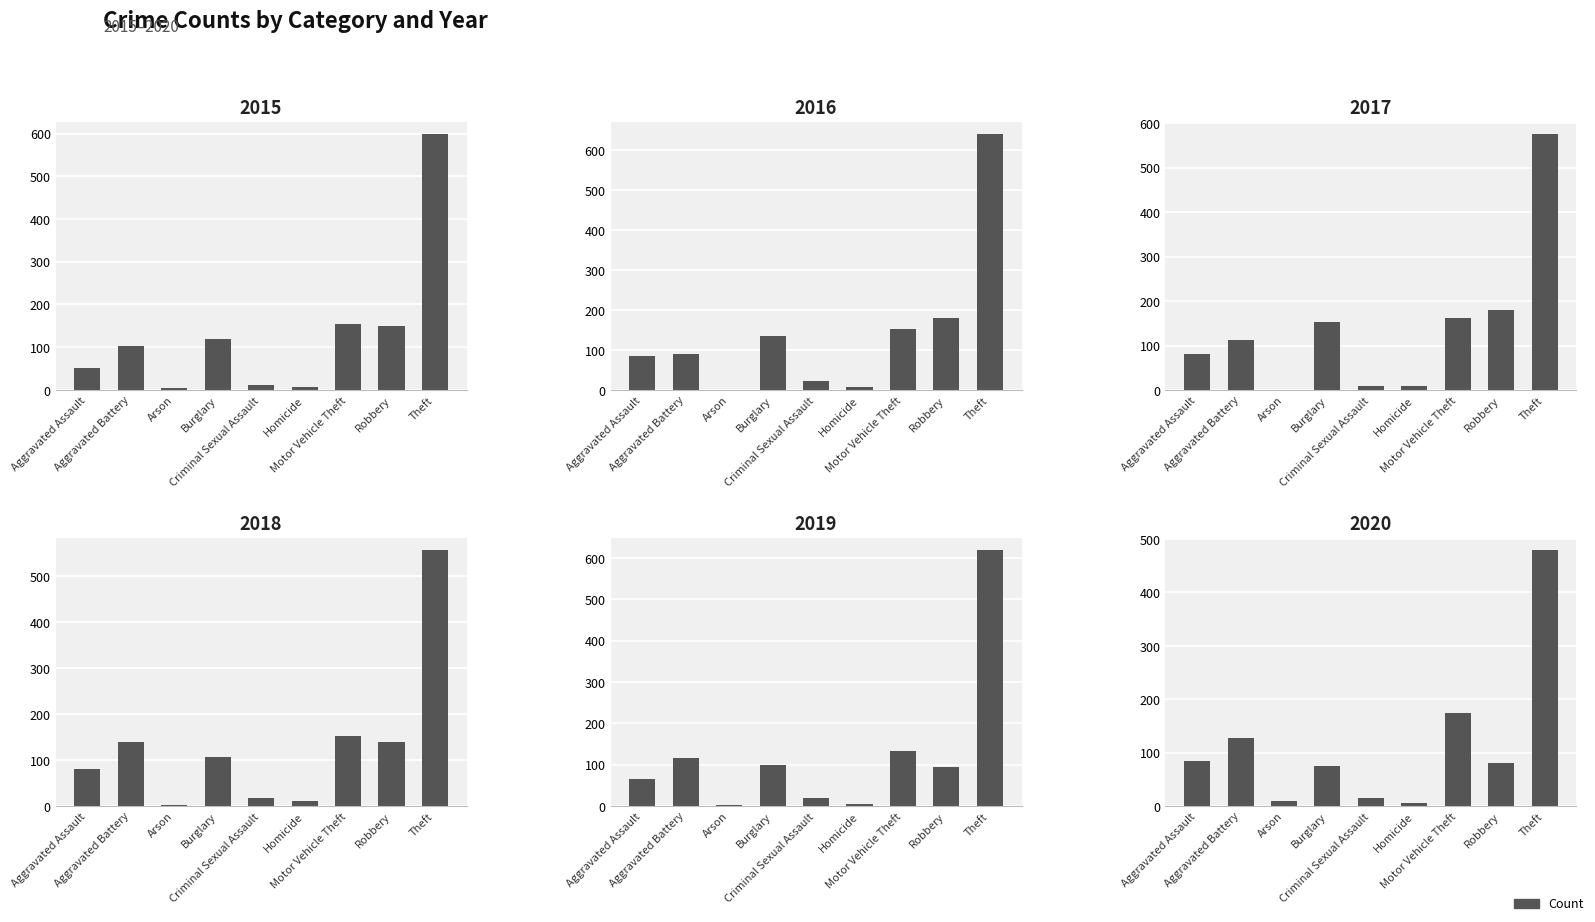

What is the approximate value of 2015 at Theft?

598